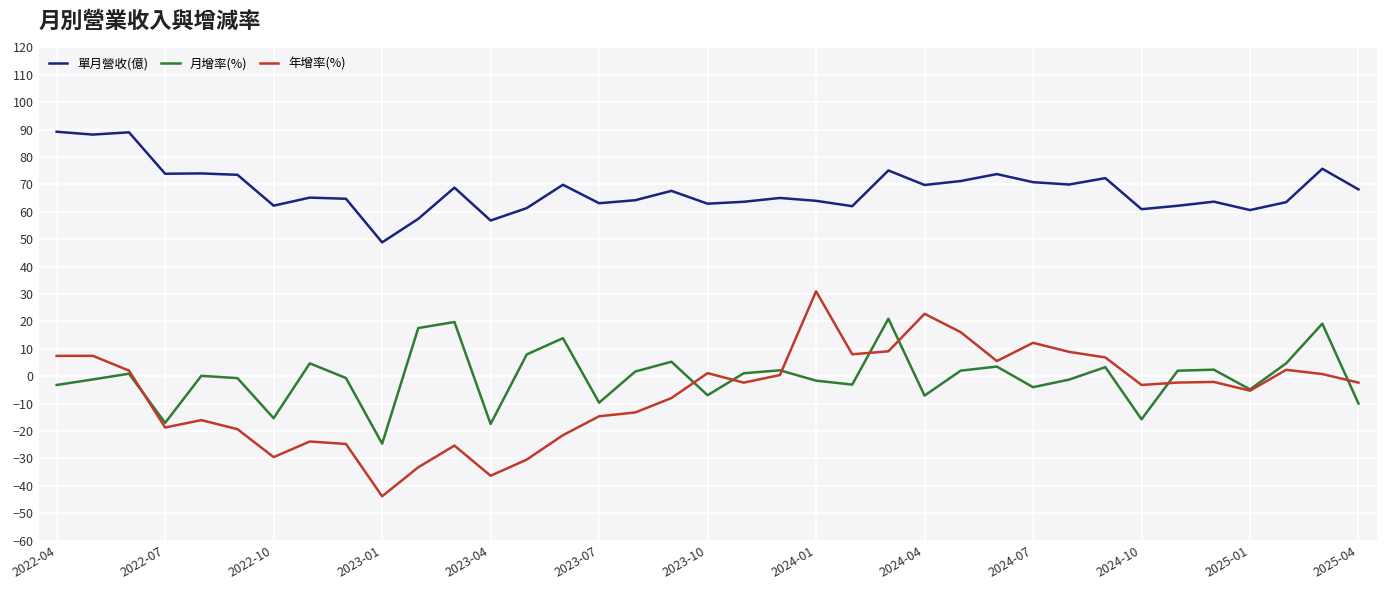

Which series has the largest range (max minus min)?

年增率(%)